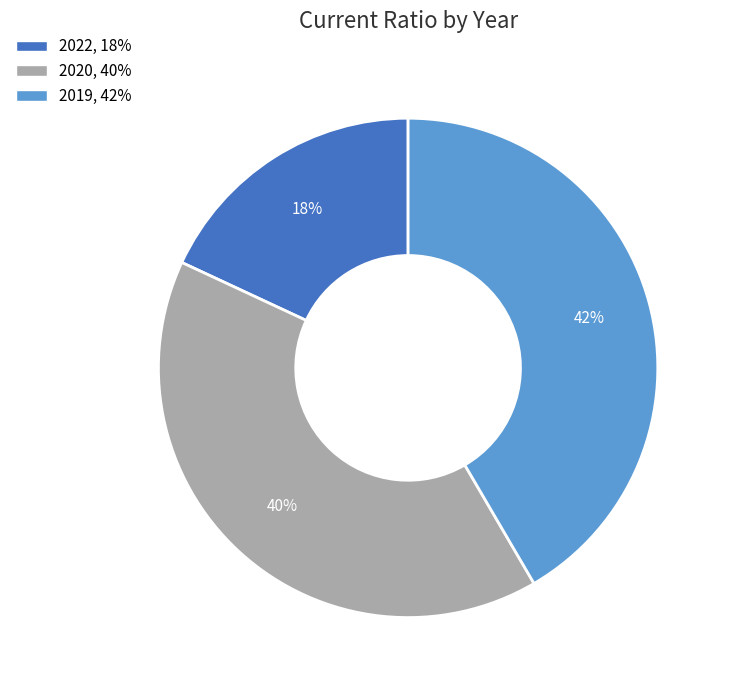

To the nearest percent, what is the difference between the 2020, 40% and 2022, 18% slice percentages?

22%